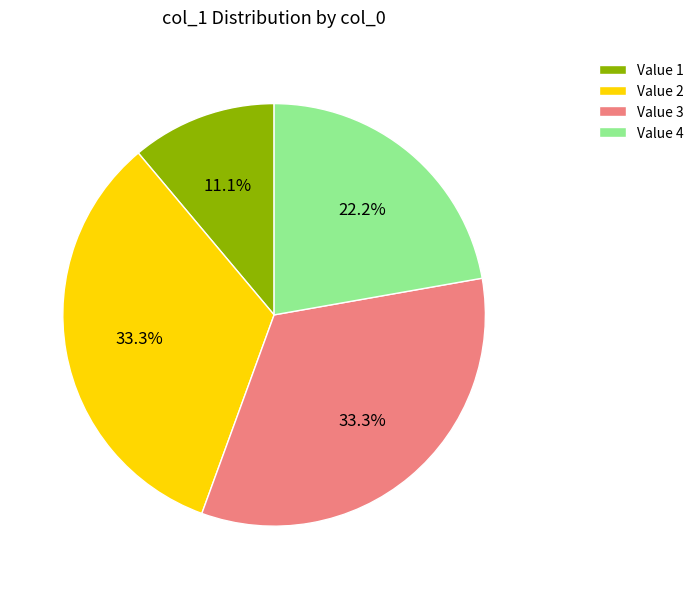

Which category has the smallest portion of the pie?

Value 1